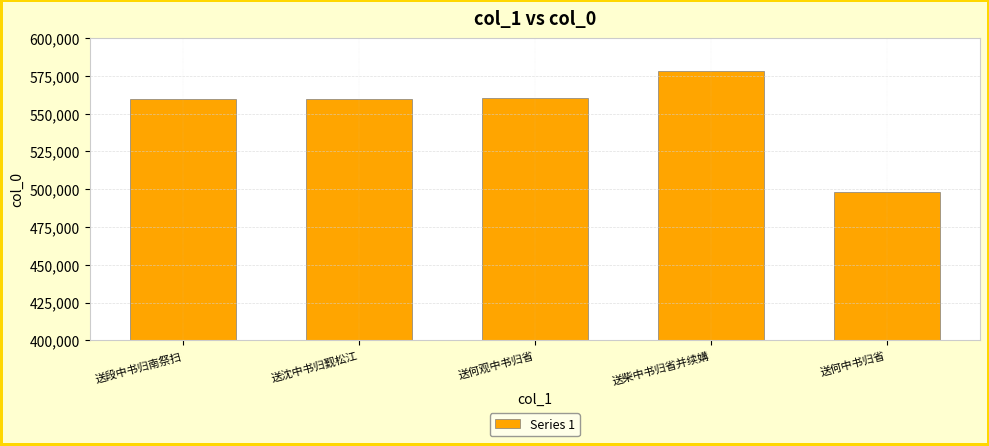

Approximately how many times larger is the value at 送何观中书归省 compared to 送沈中书归觐松江?

1.0